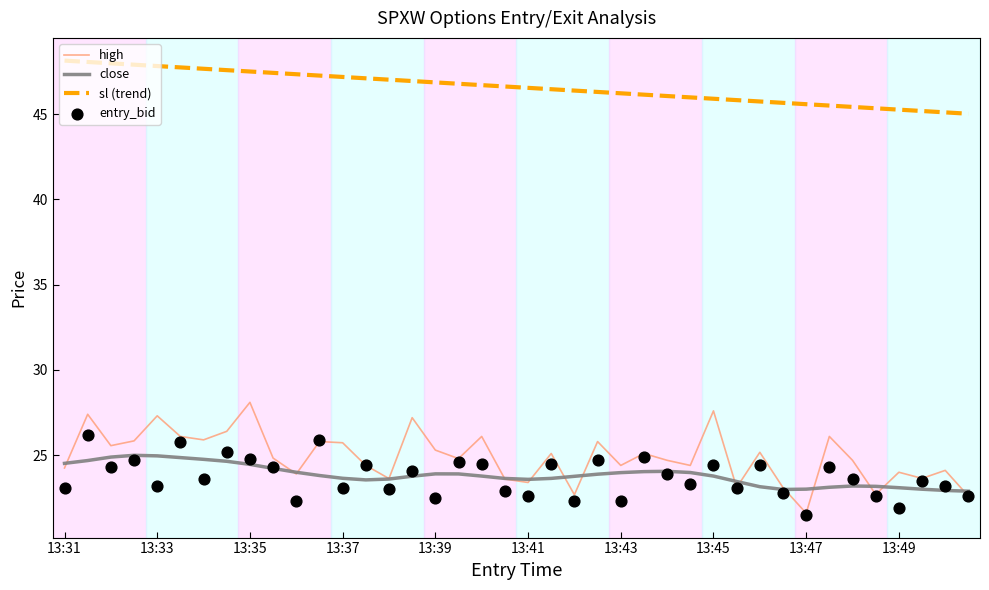

Which series has the largest total across all categories?

sl (trend)